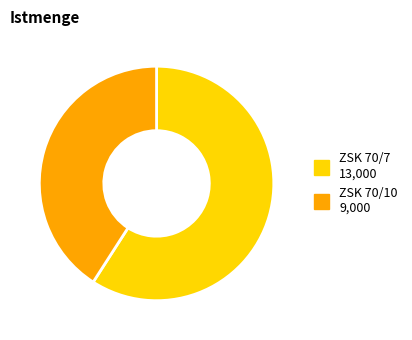

What is the ratio of the value at ZSK 70/10 to the value at ZSK 70/7?

0.7